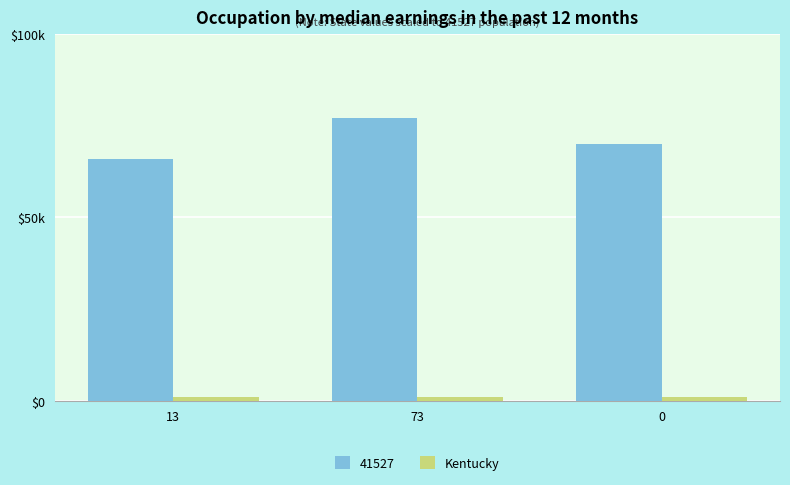

Which category has the highest value in the 41527 series?

73